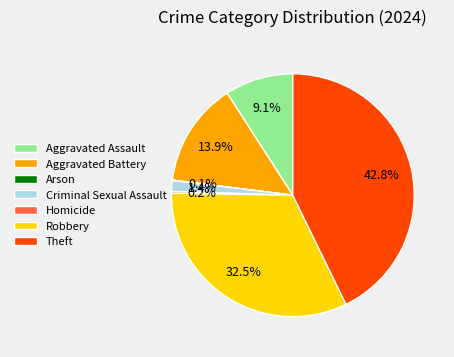

Does any single category account for the majority?

No